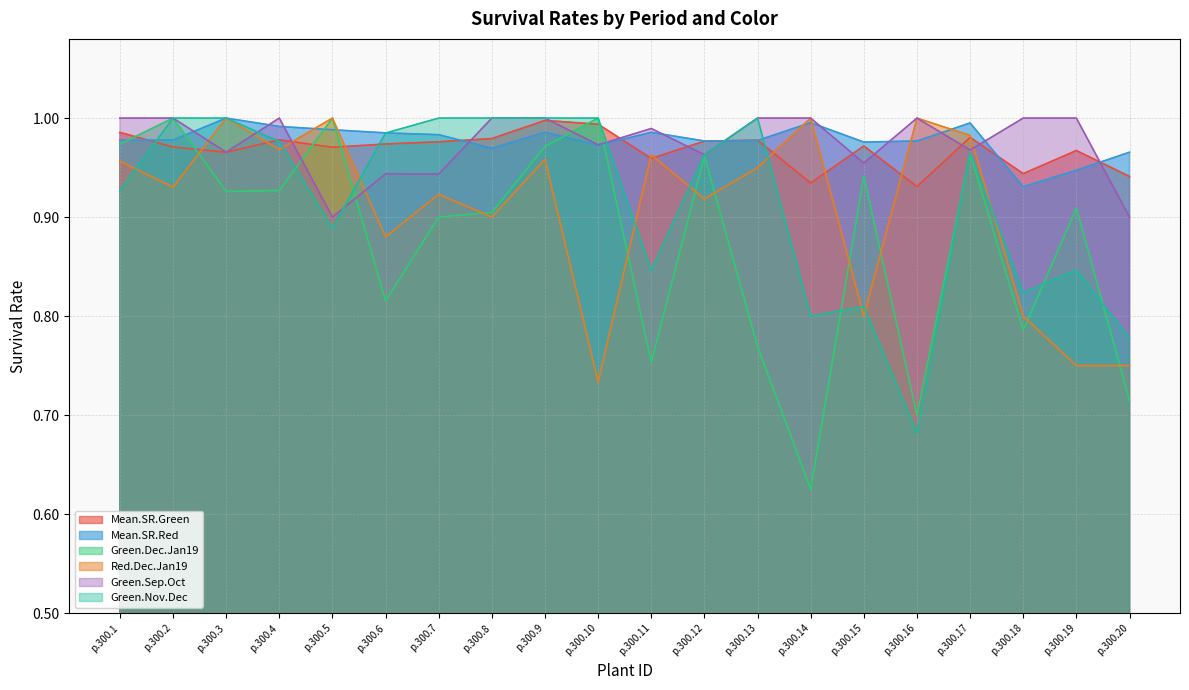

What is the difference between the maximum and second lowest values in the Mean.SR.Red series?

0.1